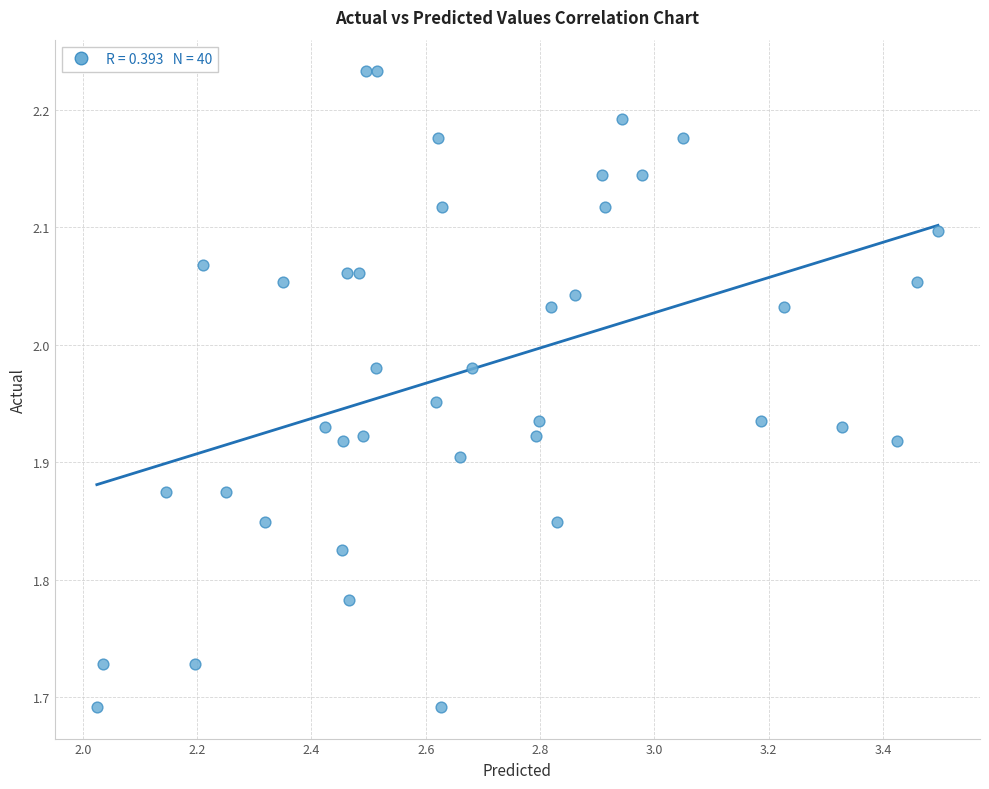

What is the range of Y values (max minus min)?

0.5